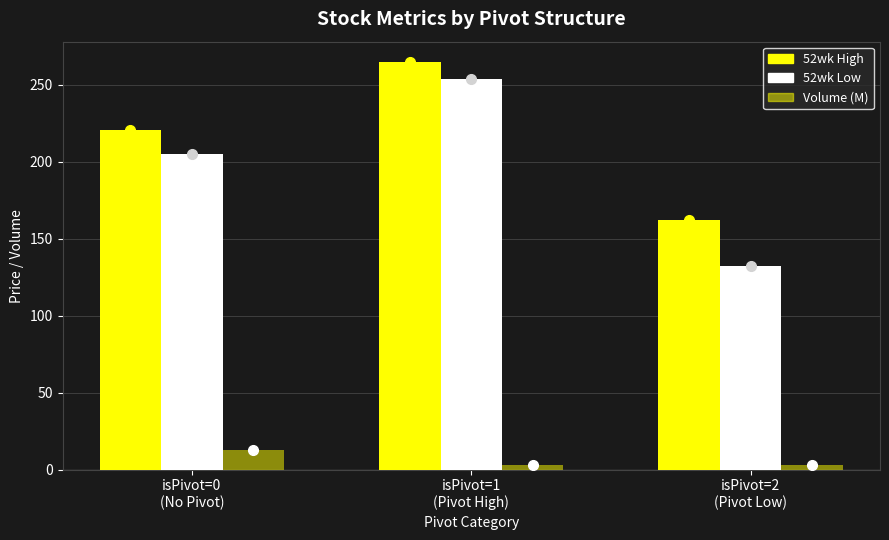

What is the sum of all Volume (M) values?

18.2